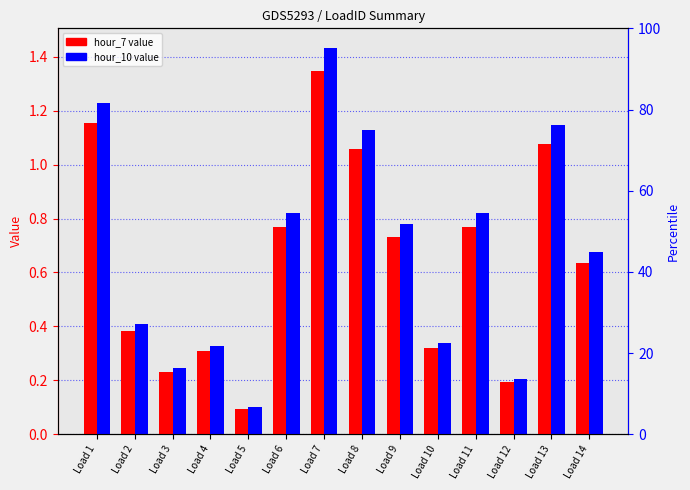

What is the sum of all hour_7 values?

9.1